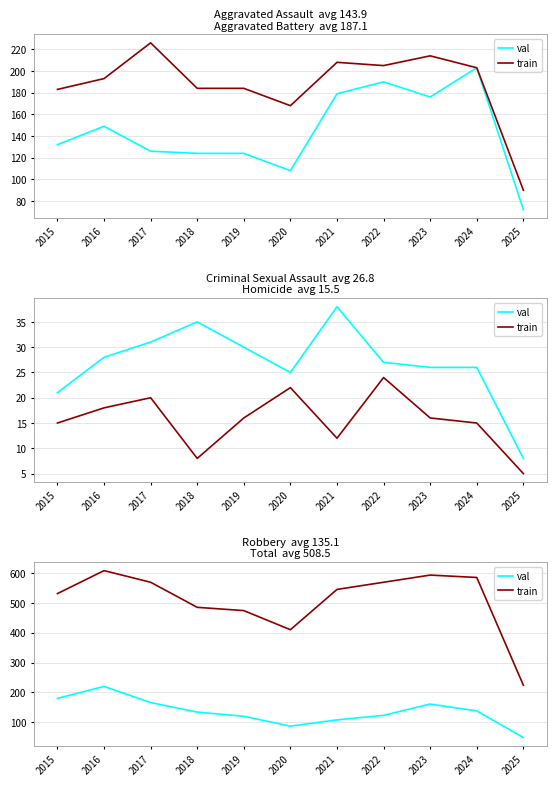

The val series shows 79 at 2024. True or false?

False